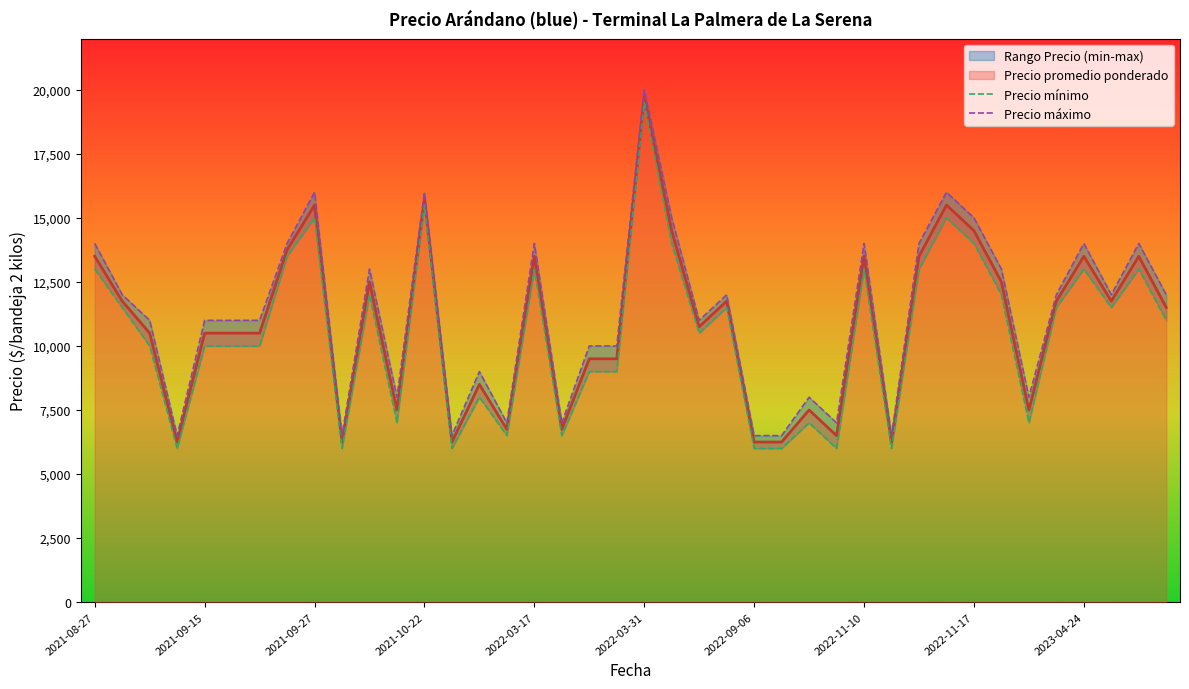

Reading right to left, extract all data points from this chart.

Precio mínimo: 11000	13000	11500	13000	11500	7000	12000	14000	15000	13000	6000	13000	6000	7000	6000	6000	11500	10500	14000	19500	9000	9000	6500	13000	6500	8000	6000	15500	7000	12000	6000	15000	13500	10000	10000	10000	6000	10000	11500	13000
Precio máximo: 12000	14000	12000	14000	12000	8000	13000	15000	16000	14000	6500	14000	7000	8000	6500	6500	12000	11000	15000	20000	10000	10000	7000	14000	7000	9000	6500	16000	8000	13000	6500	16000	14000	11000	11000	11000	6500	11000	12000	14000